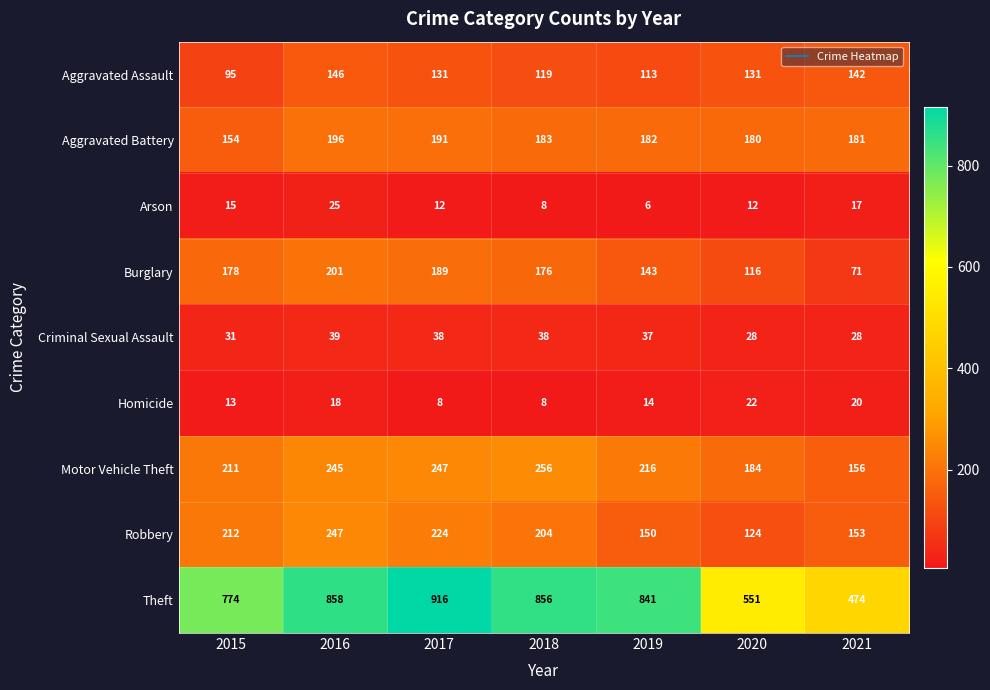

Read the Homicide value at 2019, to the nearest 5.

15